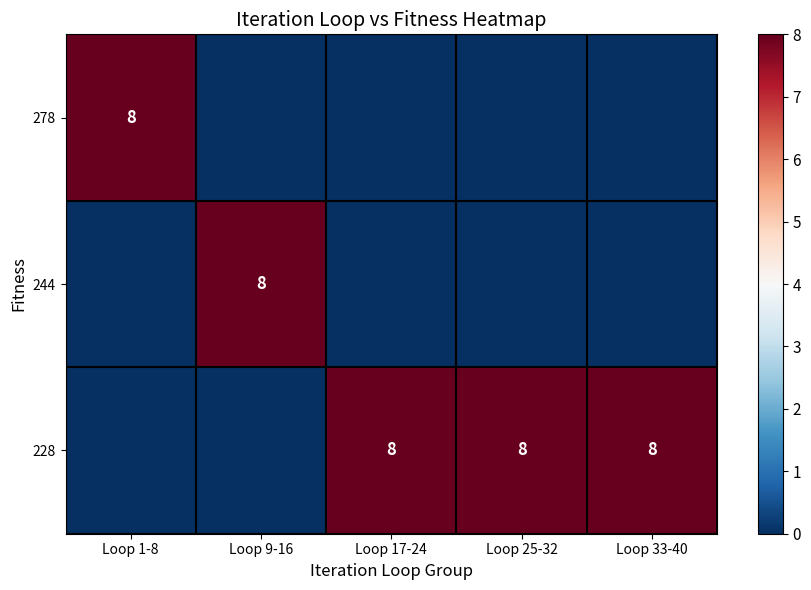

What is the spread (max minus min) of values at Loop 33-40?

8